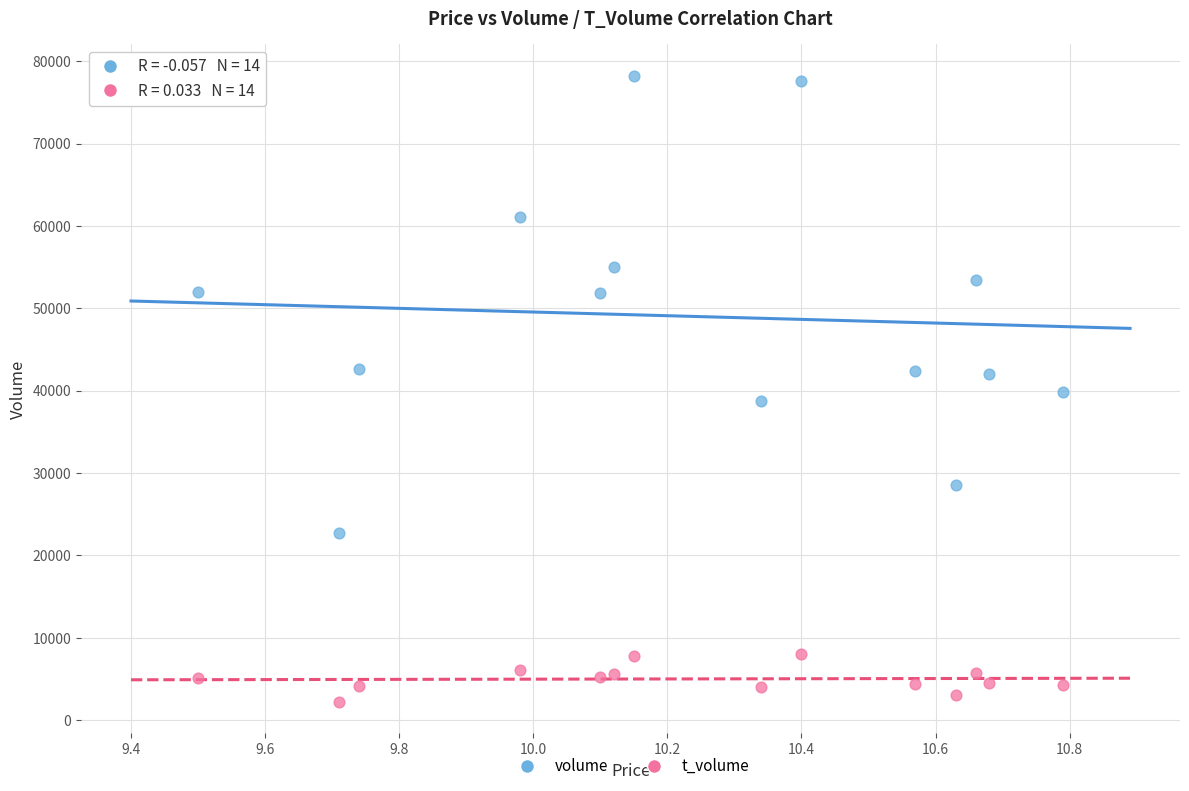

Which series reaches the maximum Y coordinate?

volume